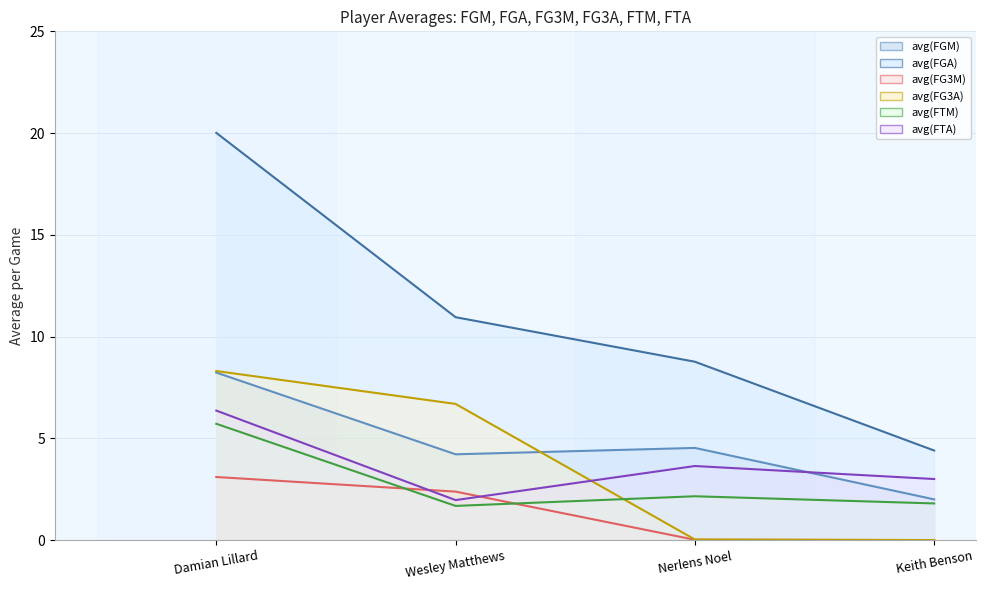

Which has a higher value, Nerlens Noel or Wesley Matthews?

Nerlens Noel